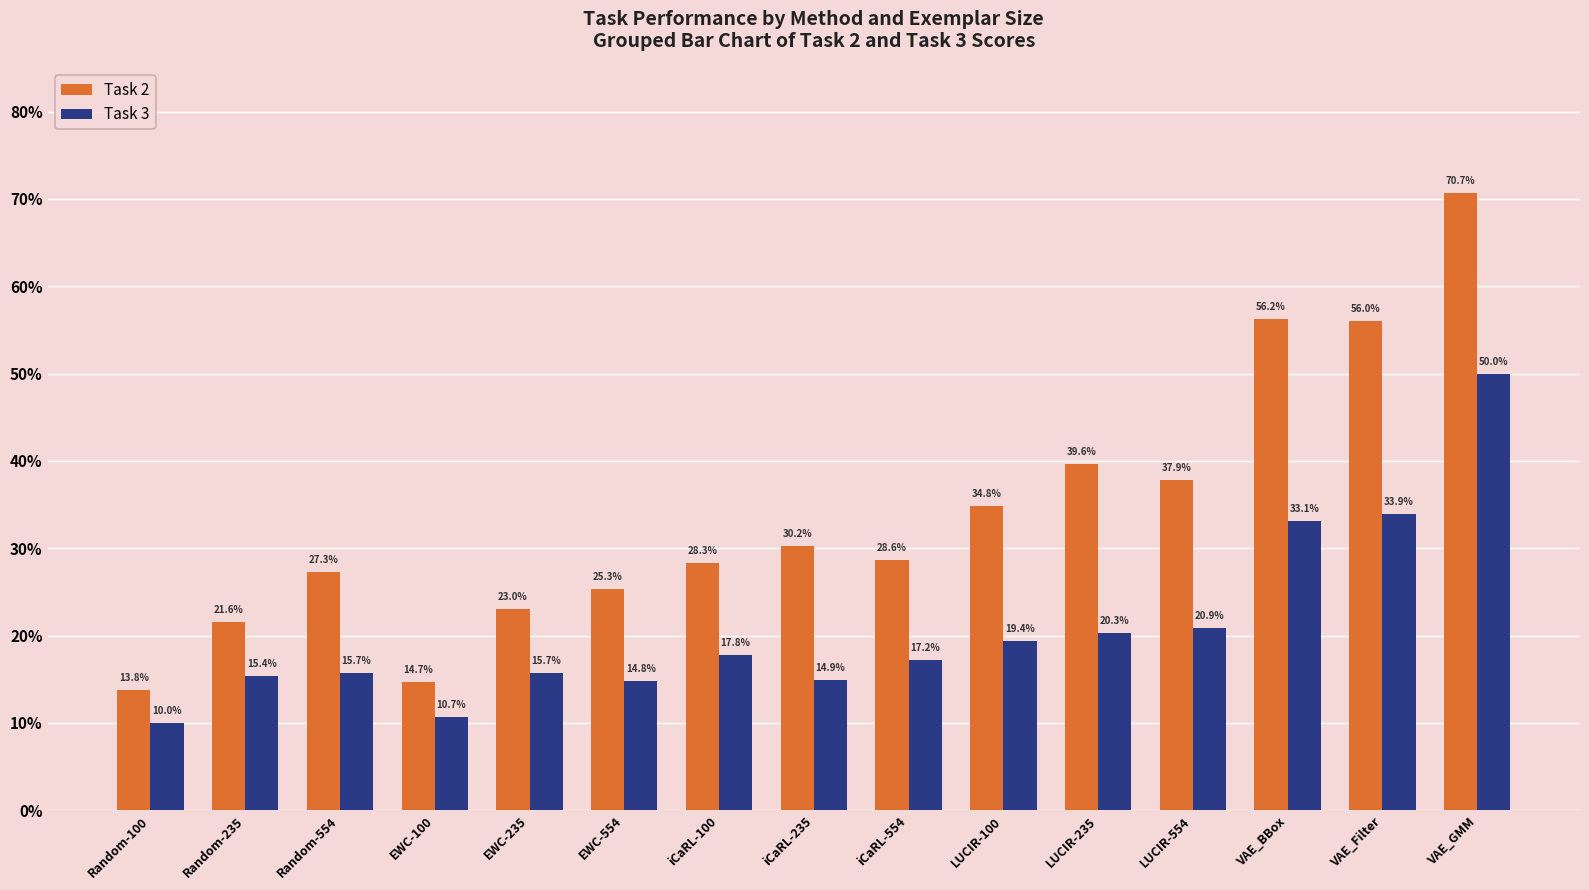

Reading right to left, what are all the values shown in this chart?

Task 2: 0.7	0.6	0.6	0.4	0.4	0.3	0.3	0.3	0.3	0.3	0.2	0.1	0.3	0.2	0.1
Task 3: 0.5	0.3	0.3	0.2	0.2	0.2	0.2	0.1	0.2	0.1	0.2	0.1	0.2	0.2	0.1